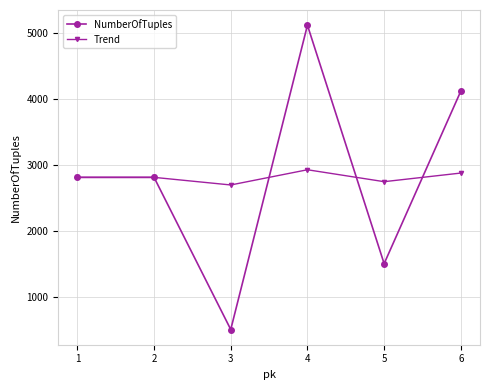

Is the value of Trend at 4 greater than the value of NumberOfTuples at 6?

No